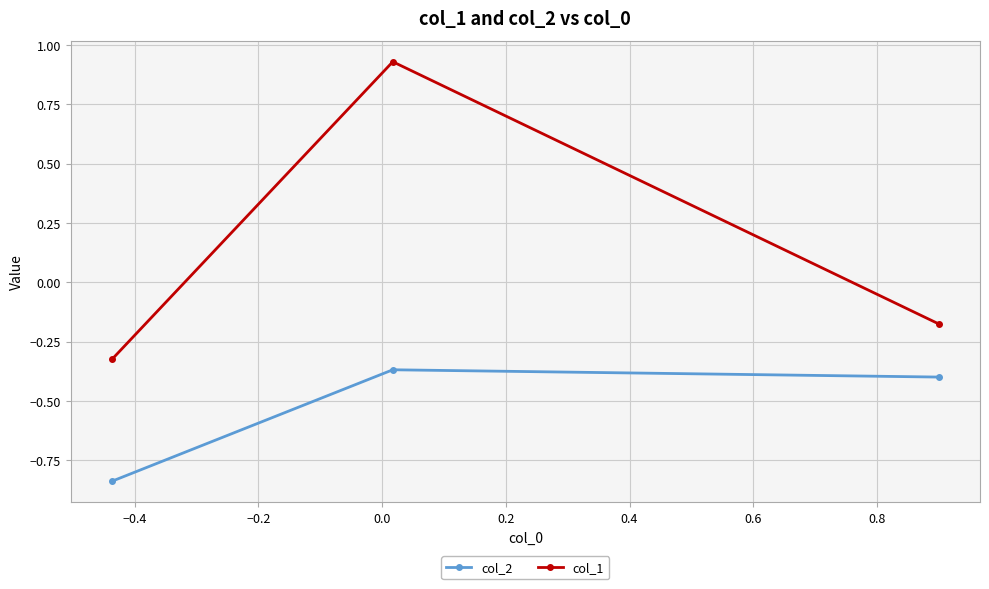

Rank the series by their average value, from lowest to highest.

col_2, col_1